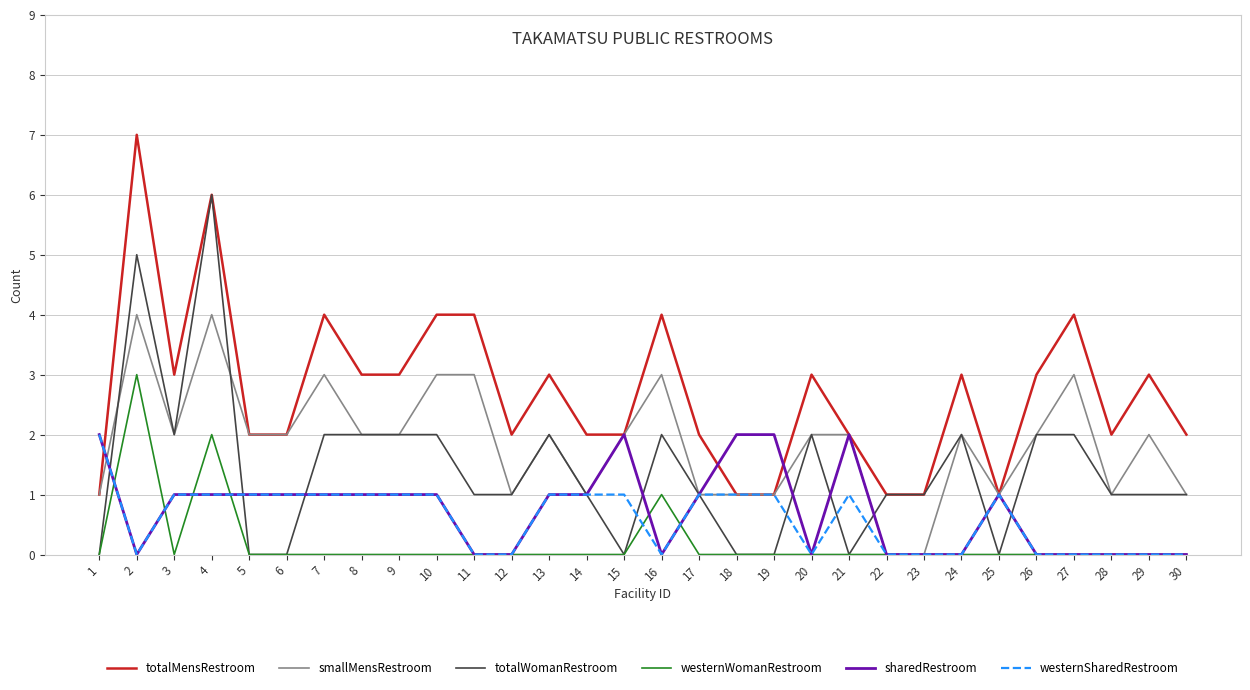

Count the totalMensRestroom values in the range 2 to 3.

17